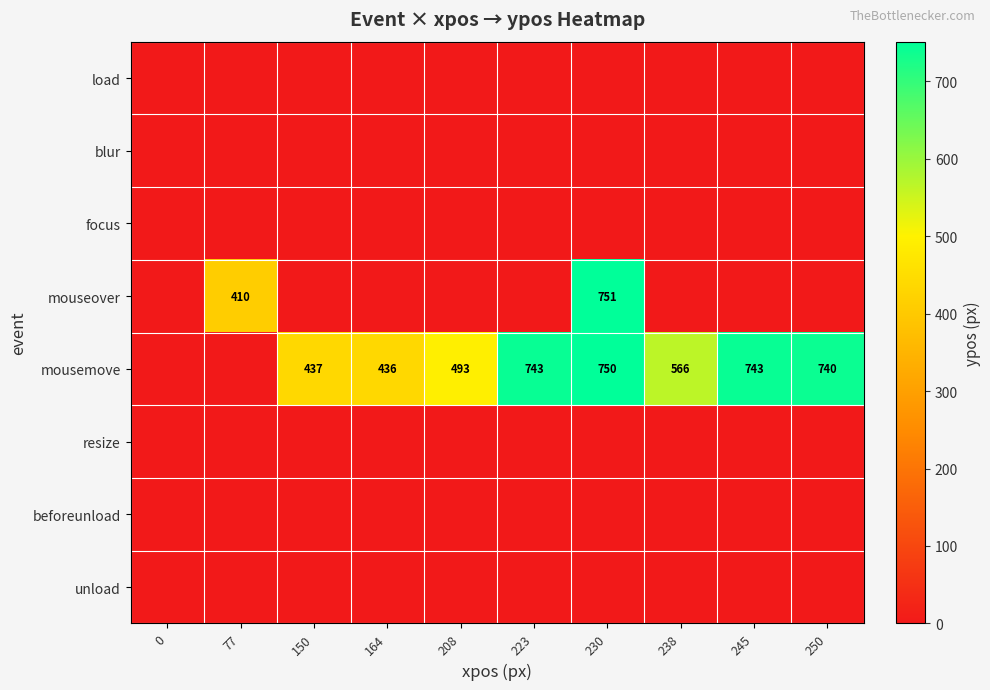

How many distinct data groups are displayed?

8